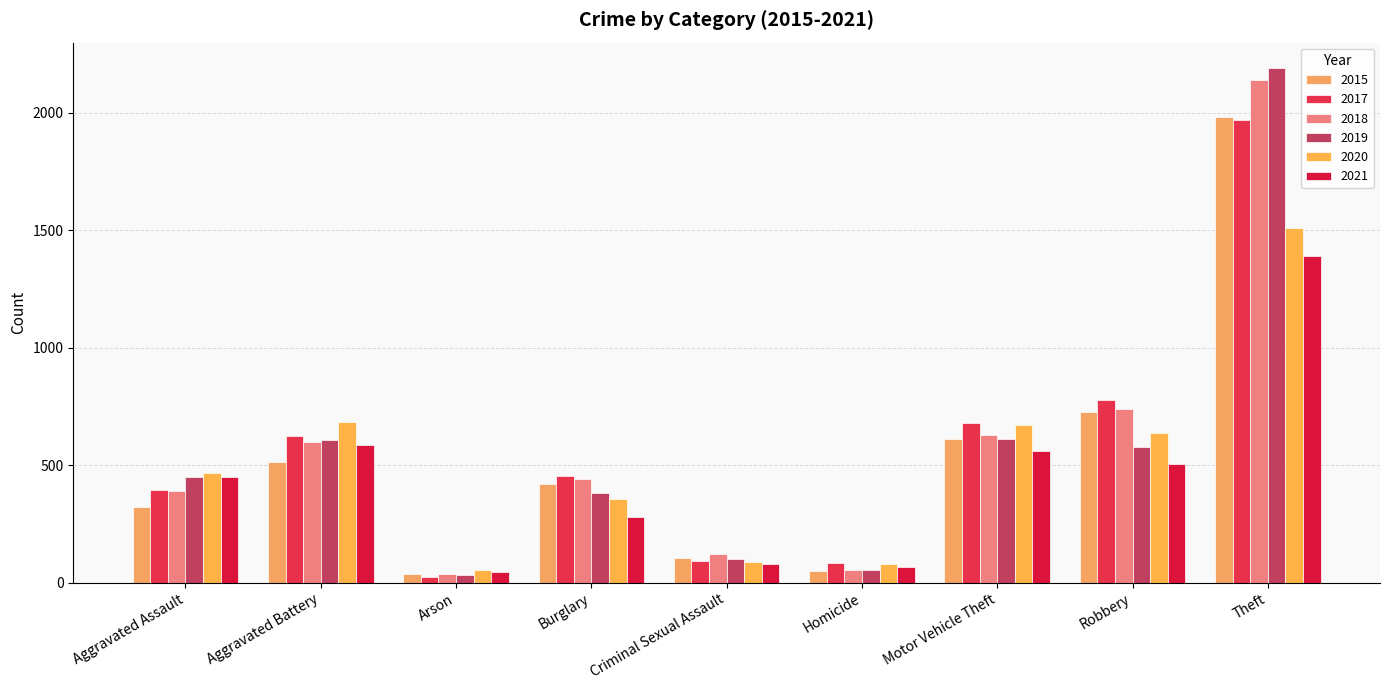

Between Arson and Burglary, which series saw the biggest shift?

2017